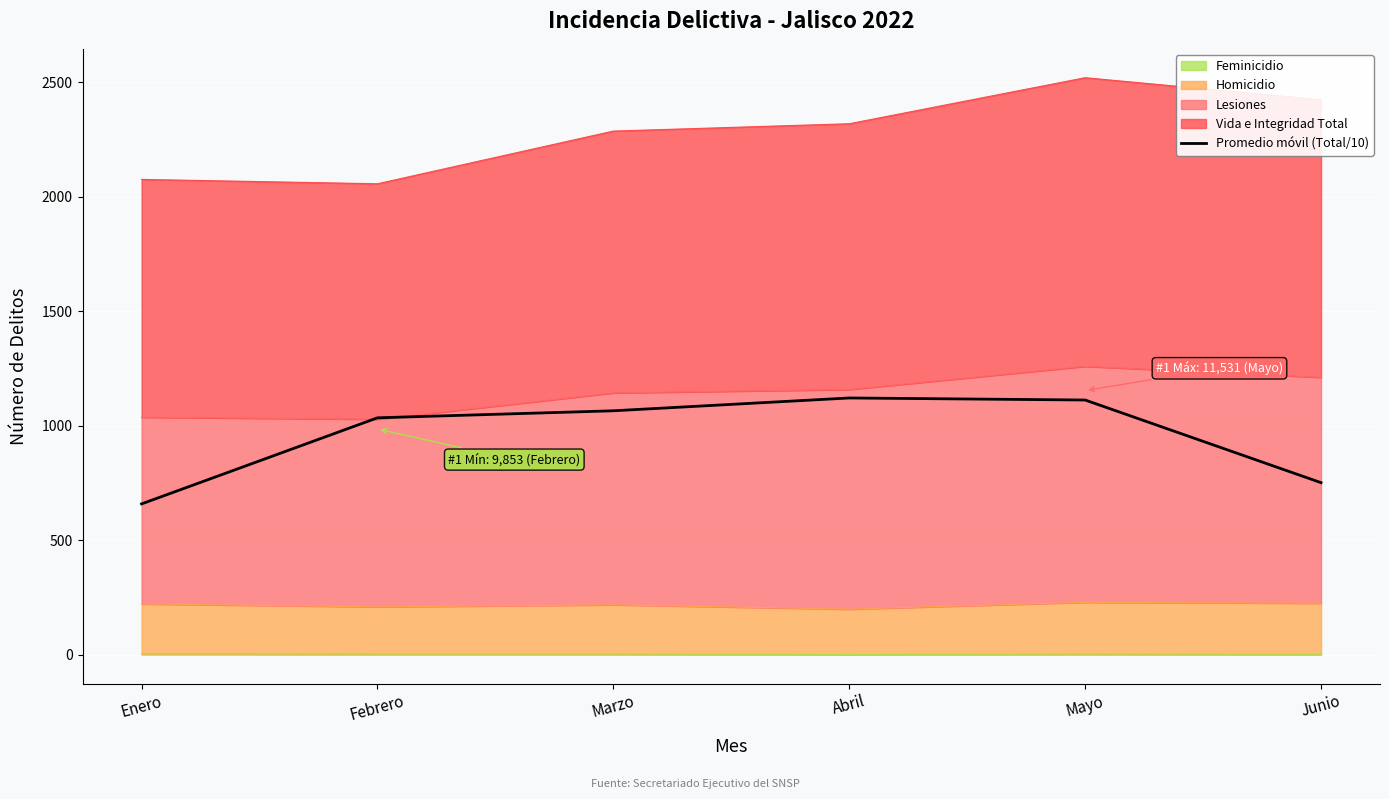

What position from the right is Abril?

3